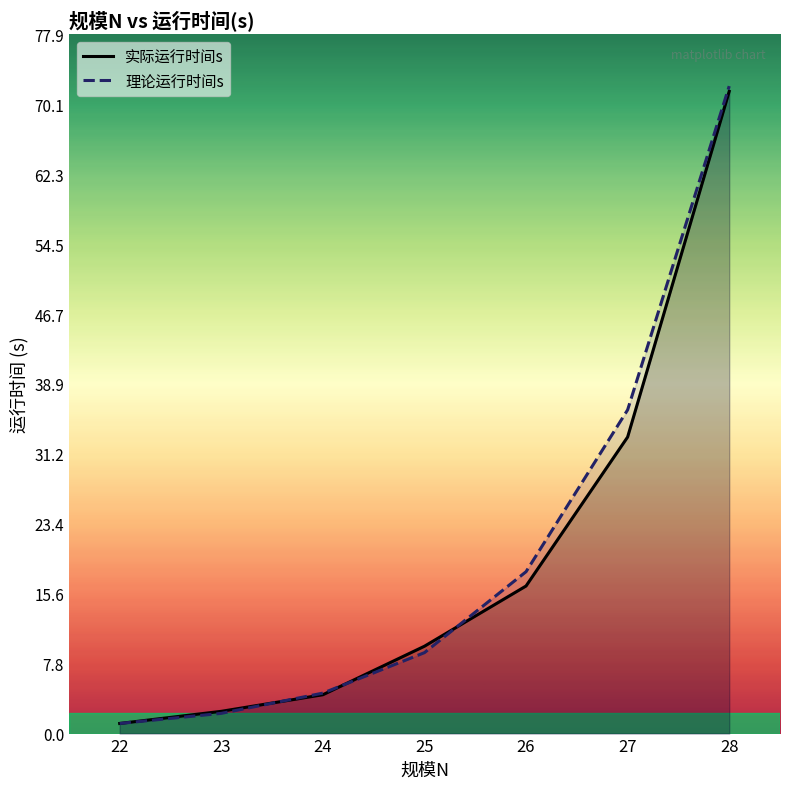

At which label does 理论运行时间s reach its minimum?

22